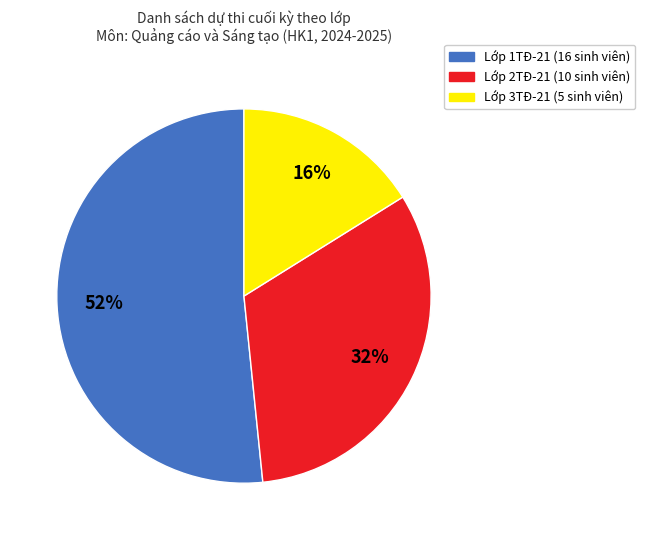

To the nearest percent, what is the average slice percentage?

33%